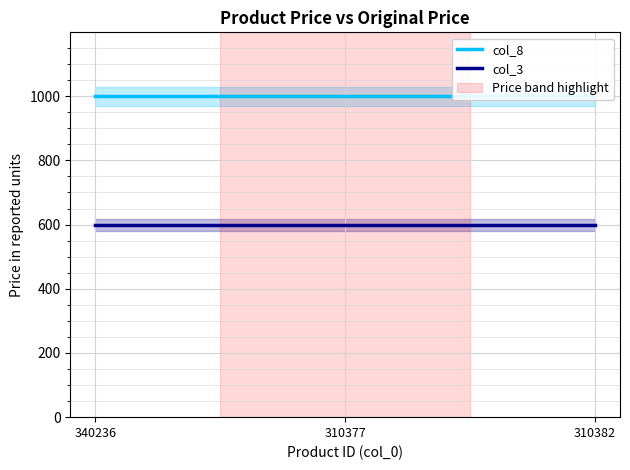

True or false: col_3 has a value of 1014 at 340236.

False